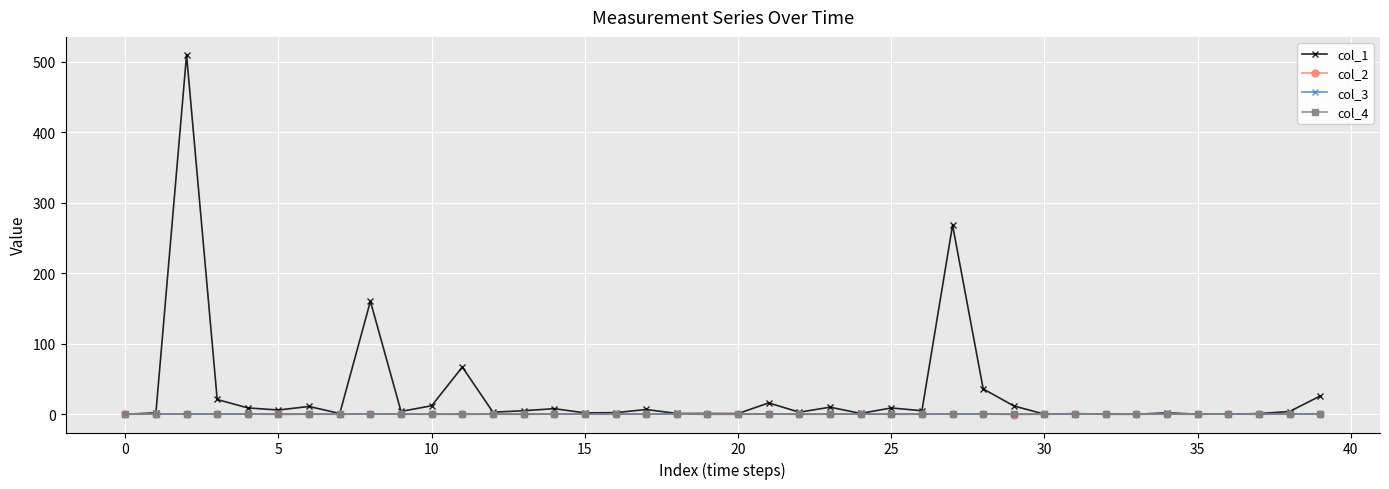

Does the chart have visible grid lines?

Yes